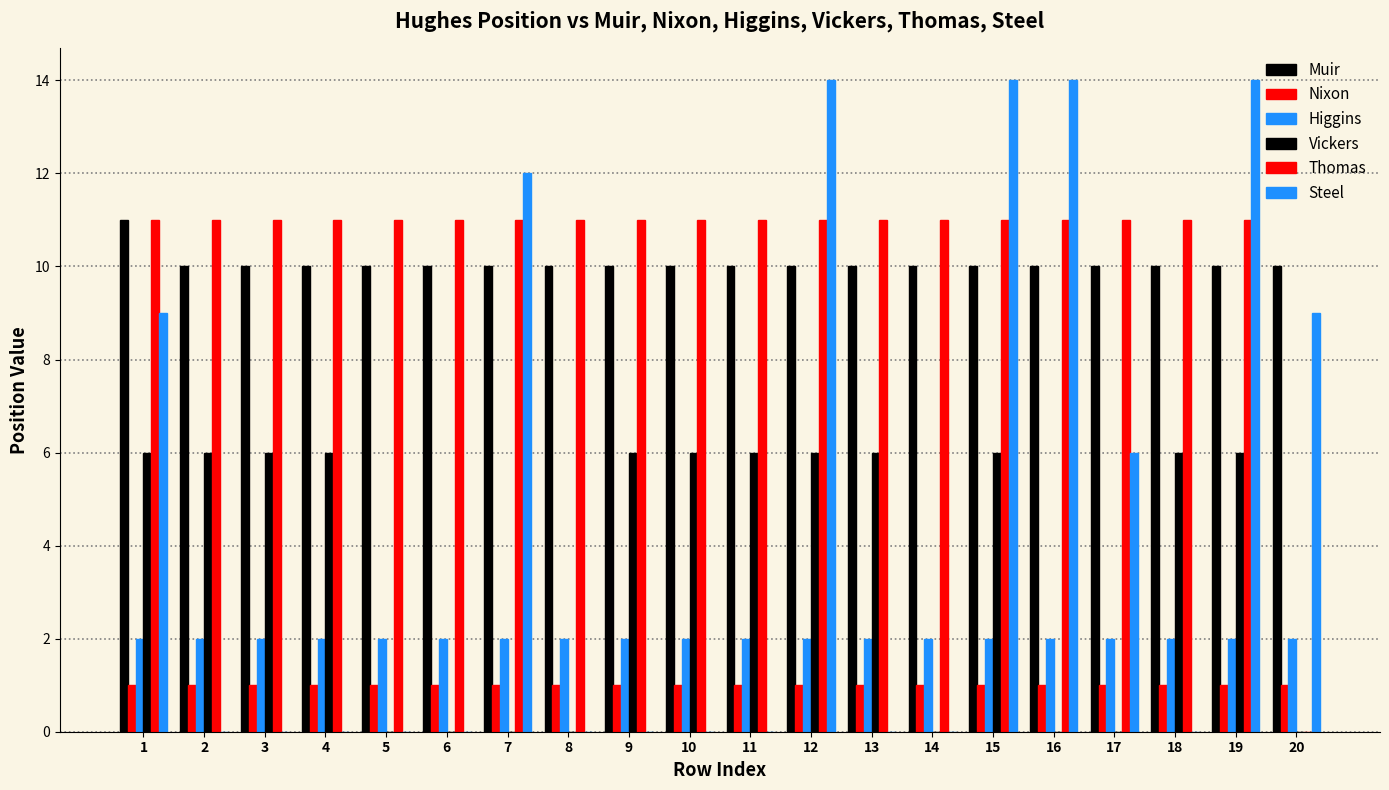

How many groups of bars are there?

20